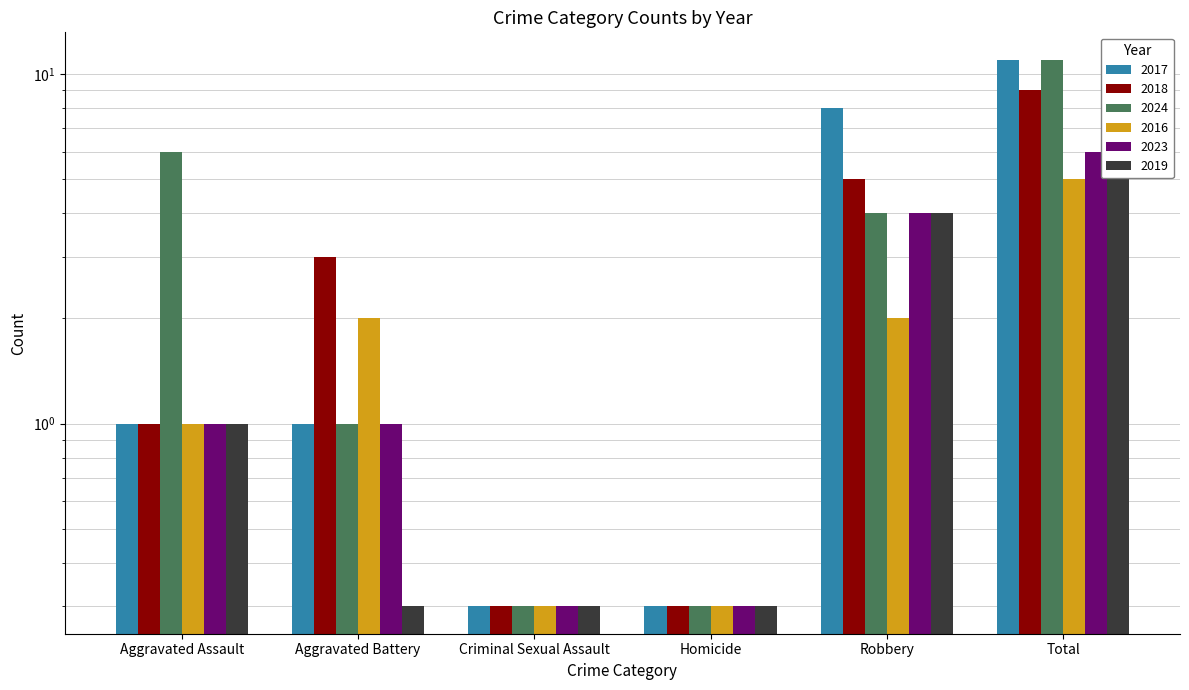

Rank the series by their maximum value, from lowest to highest.

2016, 2019, 2023, 2018, 2017, 2024